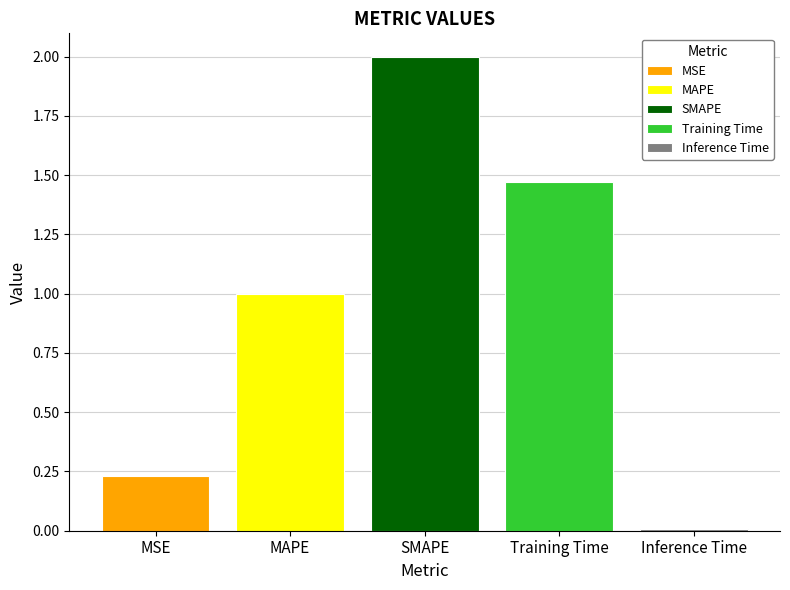

List the labels in order of Training Time value, largest first.

SMAPE